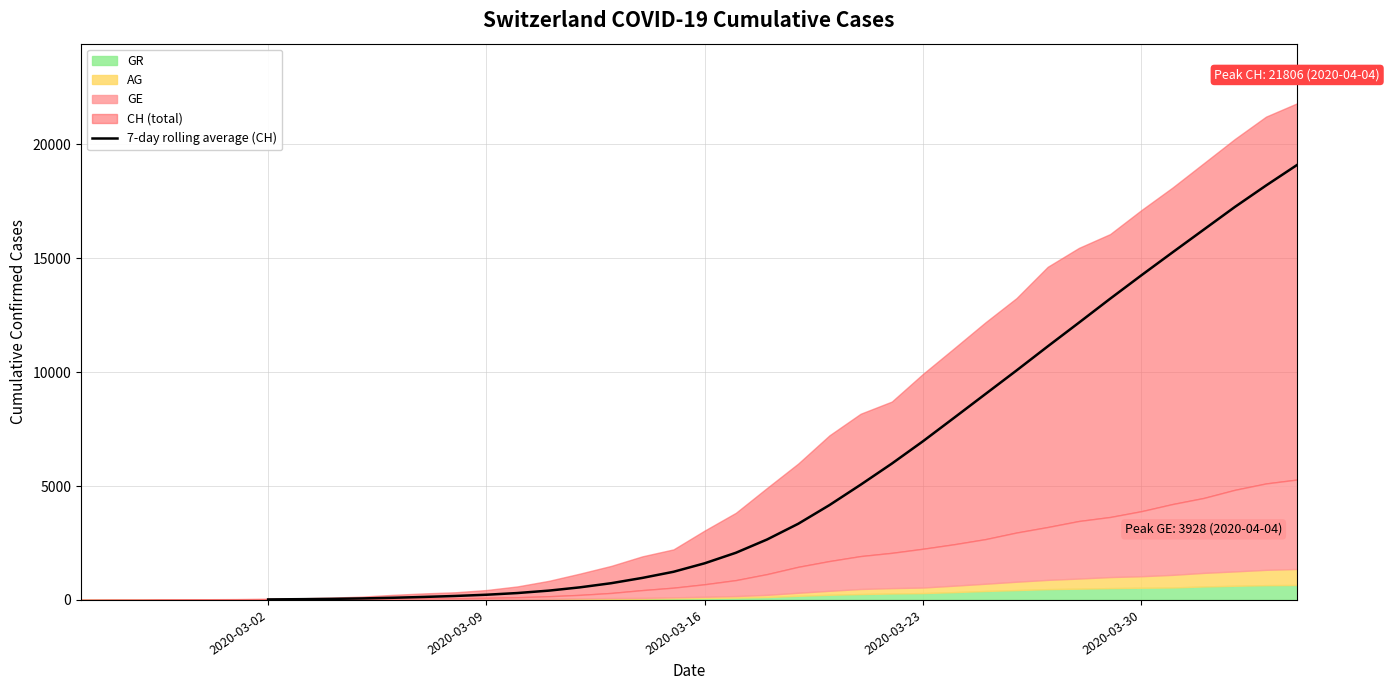

How many values are above zero?

34